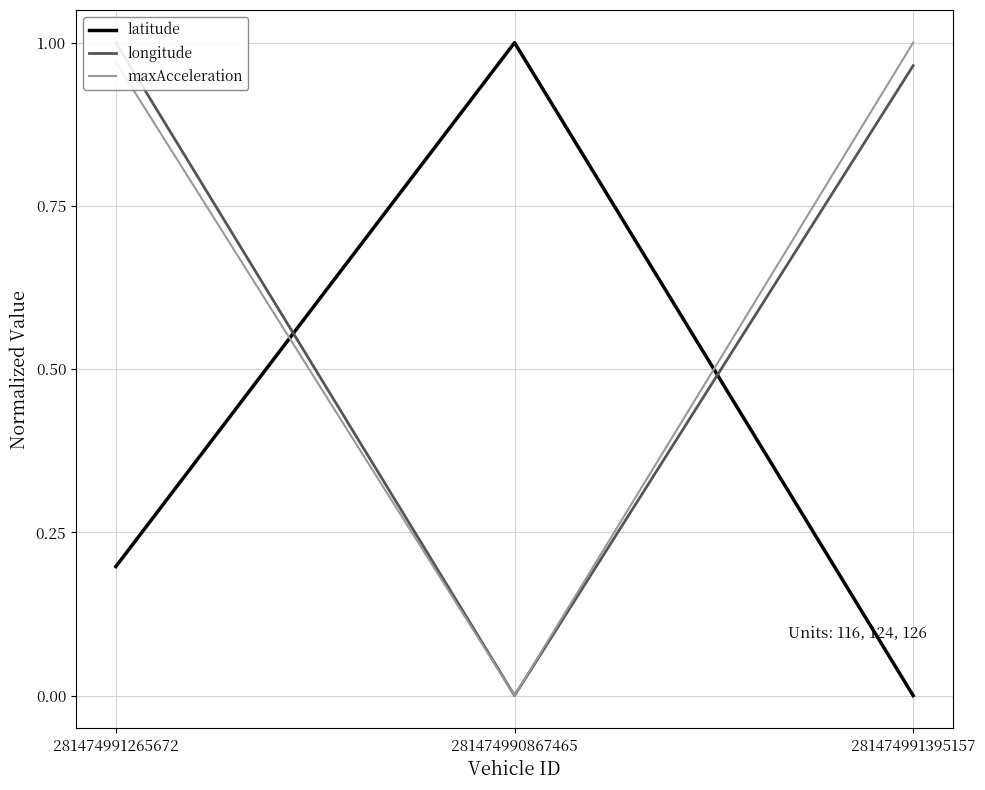

How many lines are shown in the chart?

3